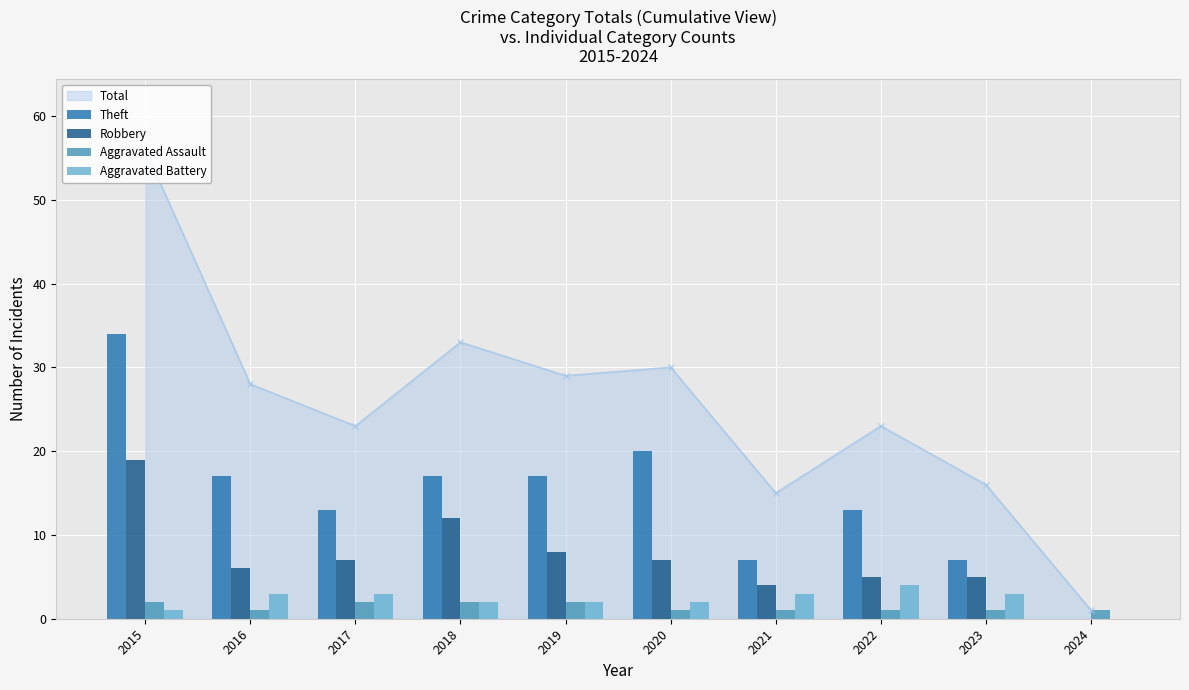

Does the chart contain any negative values?

No